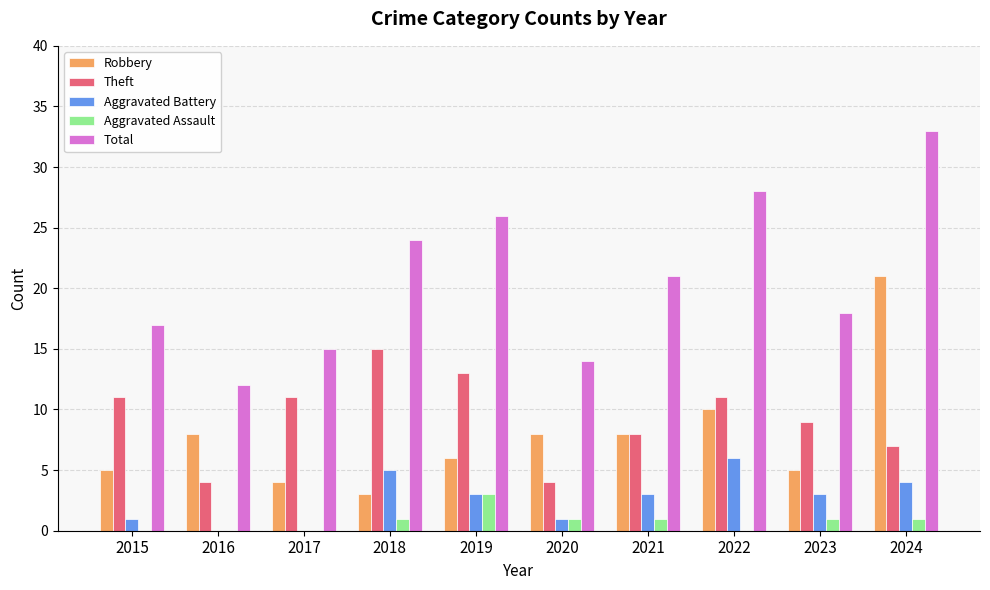

Count the number of data series in this chart.

5